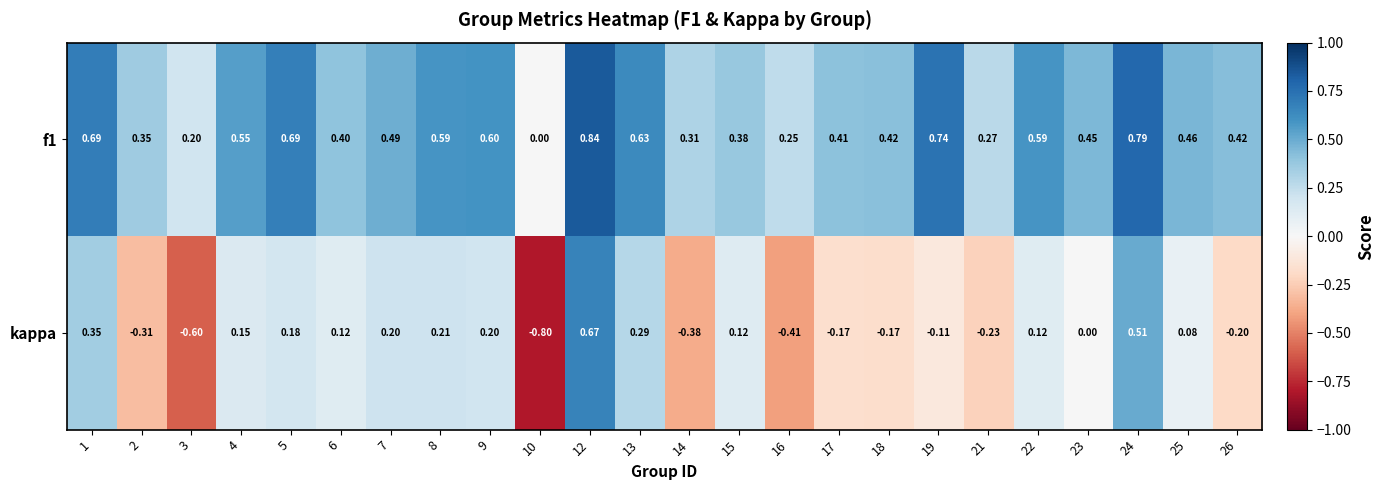

Is the value of kappa at 16 greater than the value of f1 at 17?

No